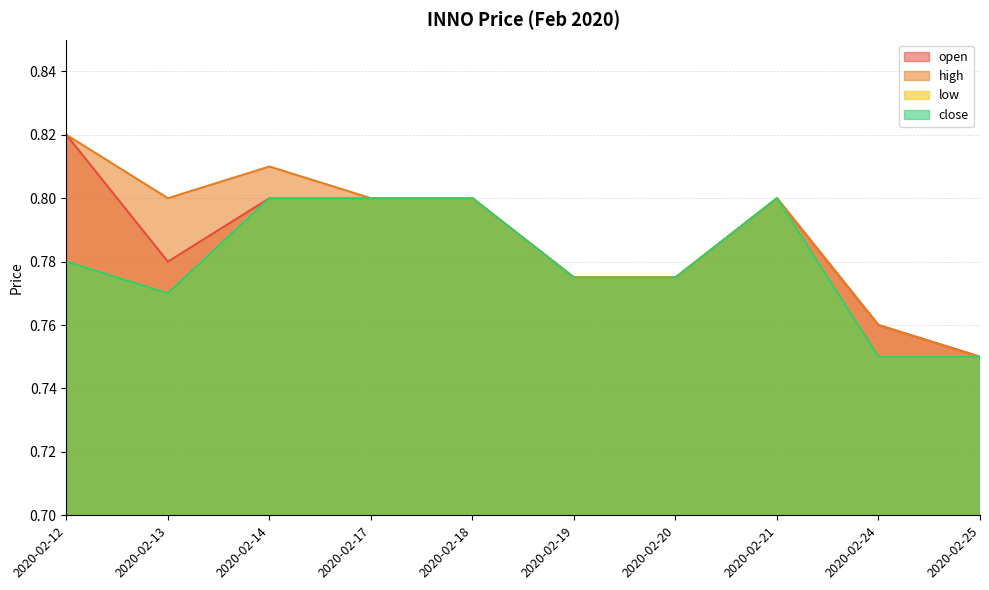

Between 2020-02-12 and 2020-02-17, which is larger?

2020-02-12